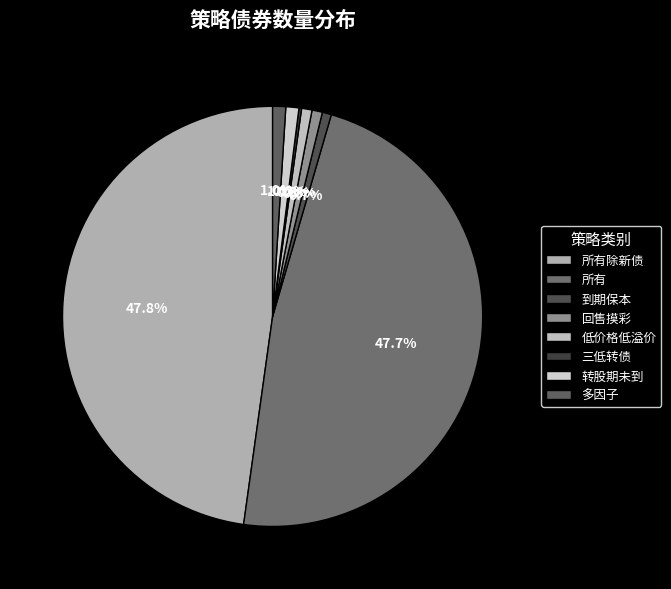

Is the sum of 所有除新债 and 低价格低溢价 greater than half?

No